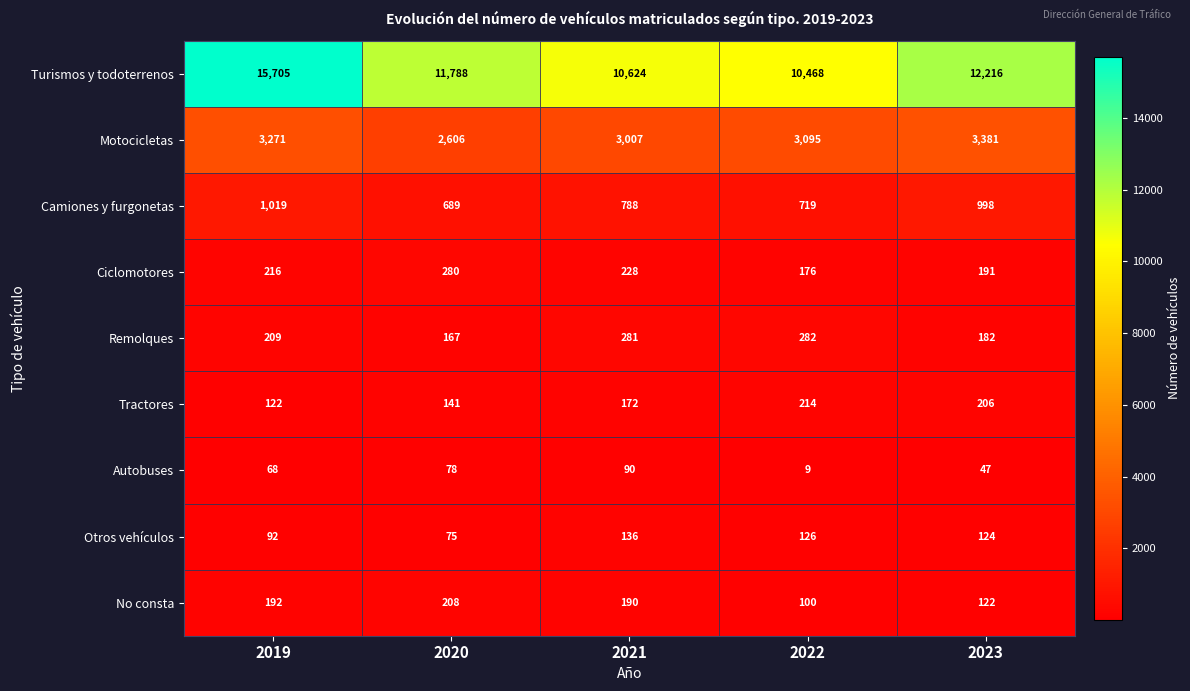

At how many categories does at least one series exceed 7983?

5